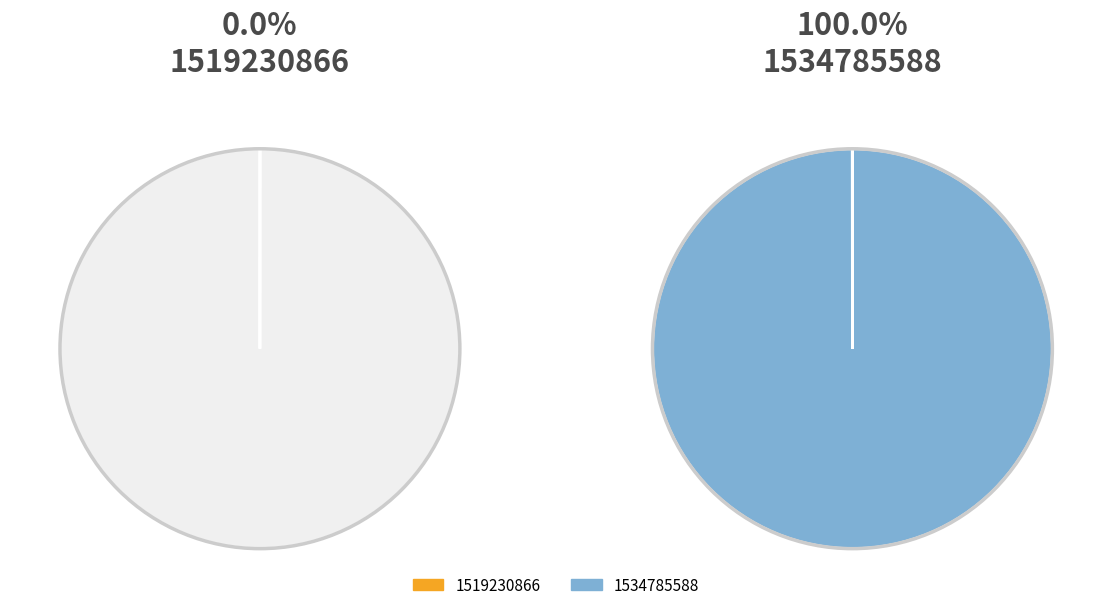

What is the total percentage of 1519230866 and 1534785588?

100.0%